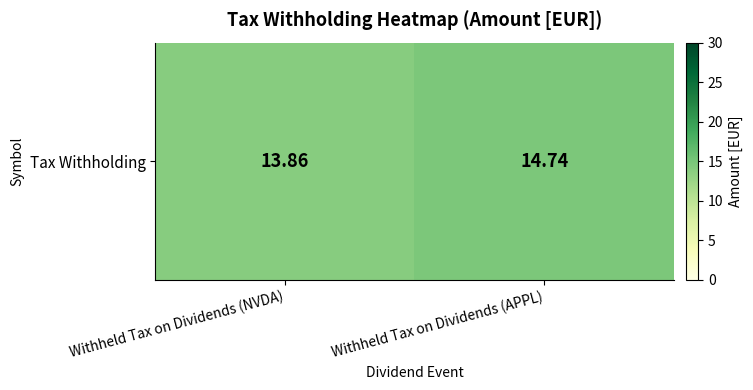

Is it true that the value at Withheld Tax on Dividends (APPL) is 14.7?

True